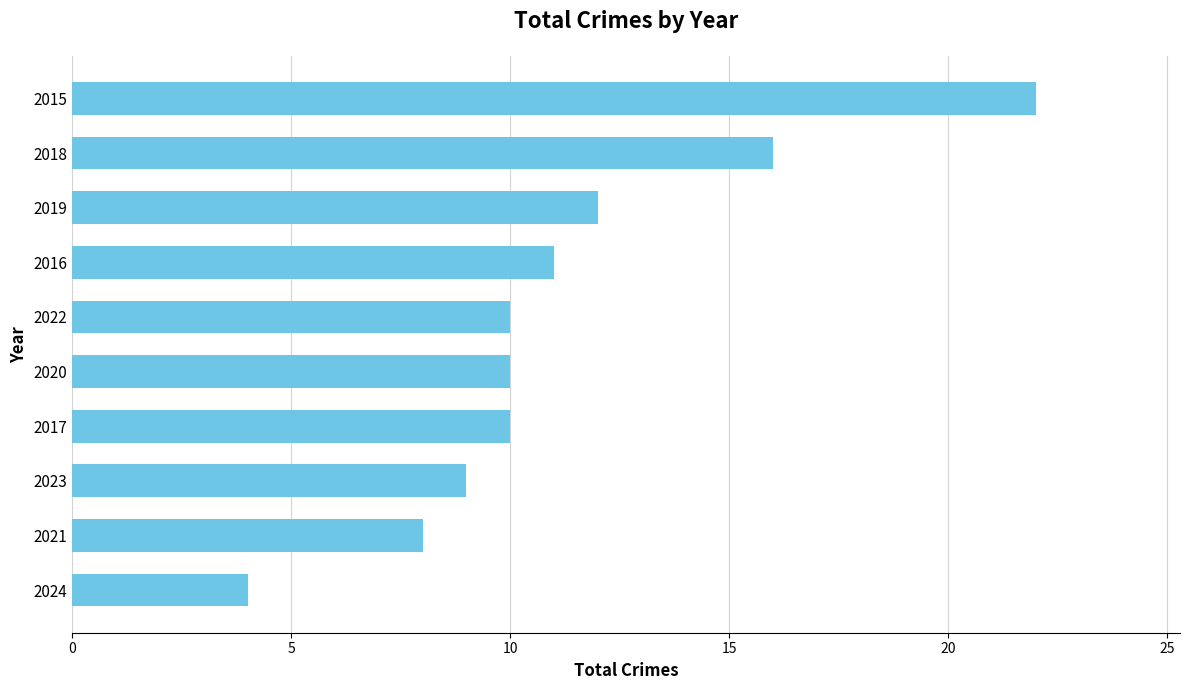

The value at 2024 is 4. True or false?

True